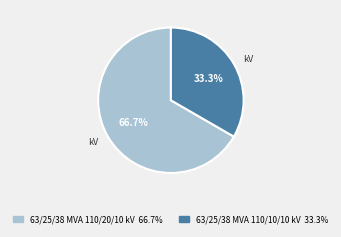

Rank the categories by value from lowest to highest.

63/25/38 MVA 110/10/10 kV, 63/25/38 MVA 110/20/10 kV